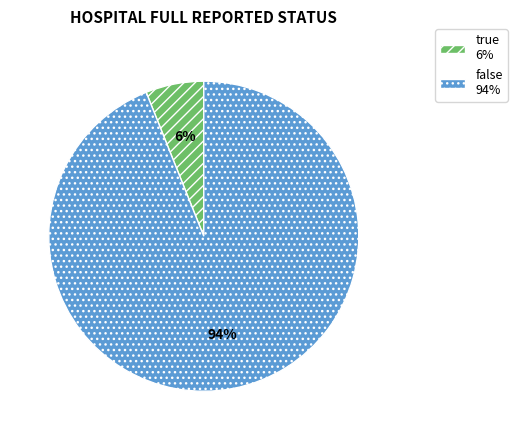

Is the sum of true and false greater than half?

Yes